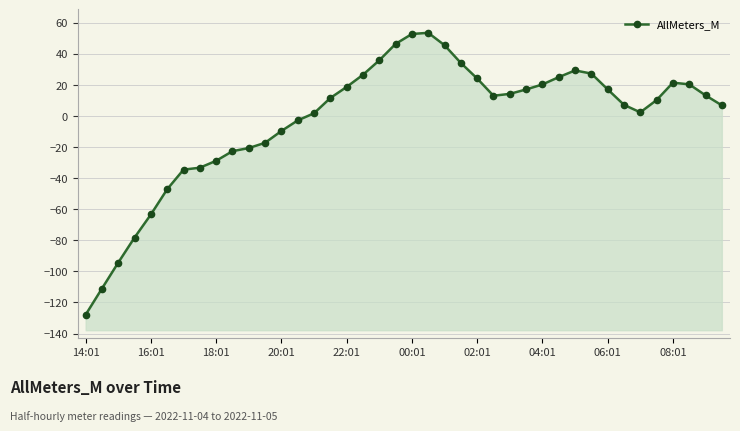

How many points are higher than both their immediate neighbors (excluding endpoints)?

3